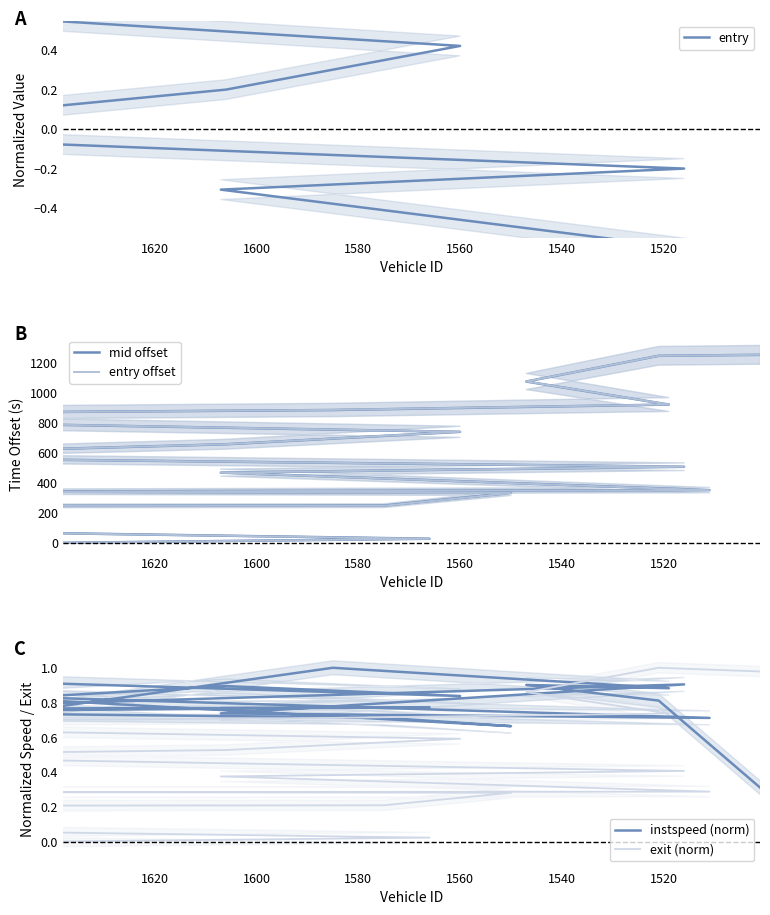

What is the sum of all mid offset values?

11659.0